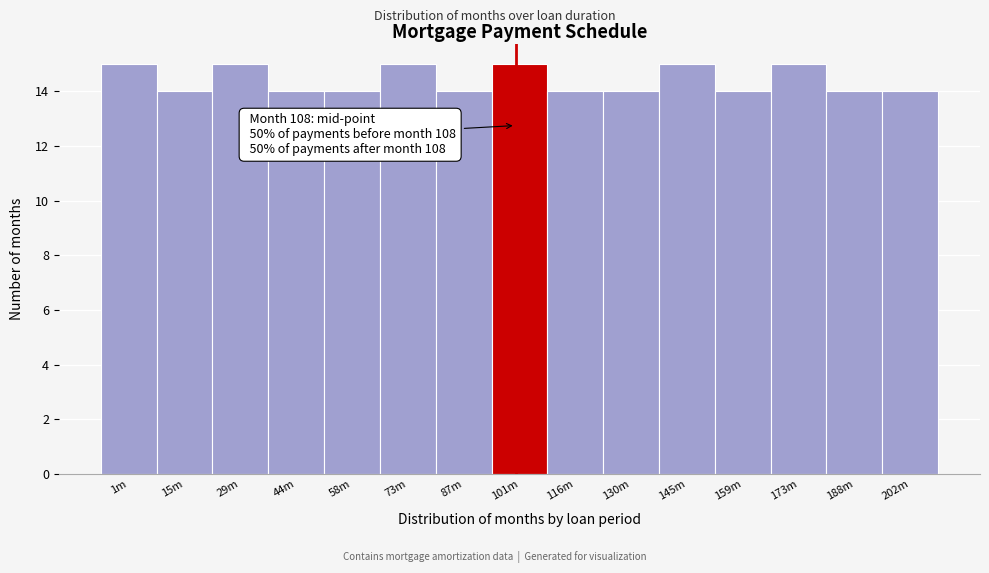

Reading left to right, extract all data points from this chart.

1m=15	15m=14	29m=15	44m=14	58m=14	73m=15	87m=14	101m=15	116m=14	130m=14	145m=15	159m=14	173m=15	188m=14	202m=14